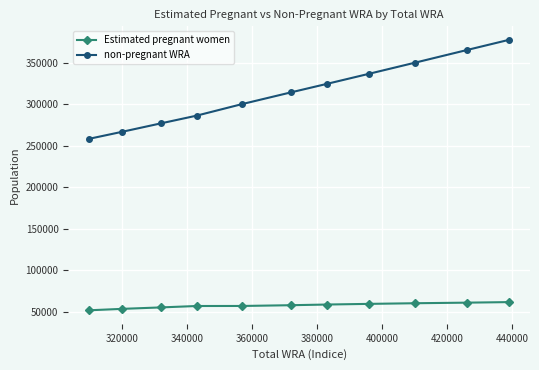

What are all the series names shown in the legend?

Estimated pregnant women, non-pregnant WRA